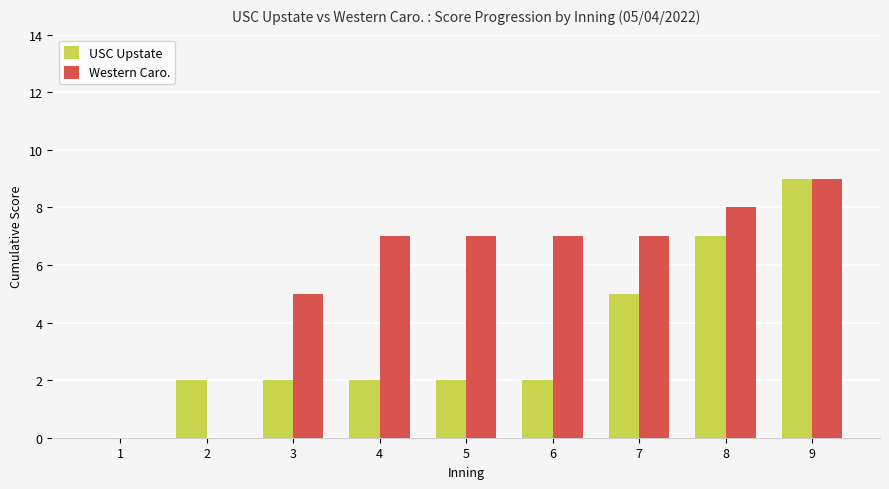

The USC Upstate series shows 7 at 8. True or false?

True